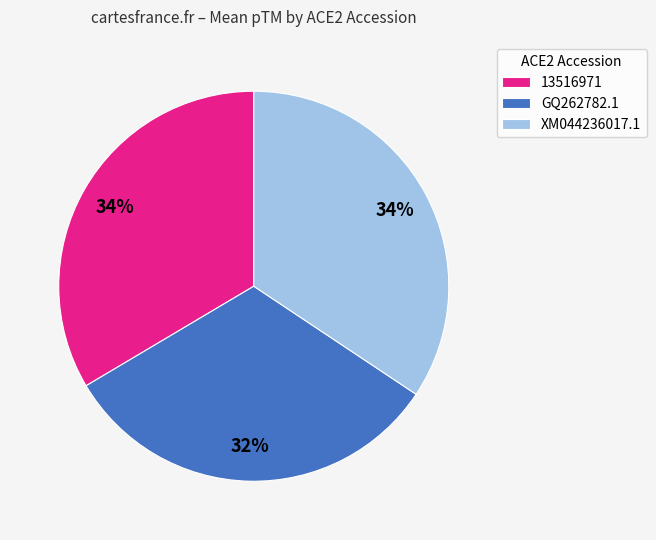

Is there any slice that represents more than half of the pie?

No